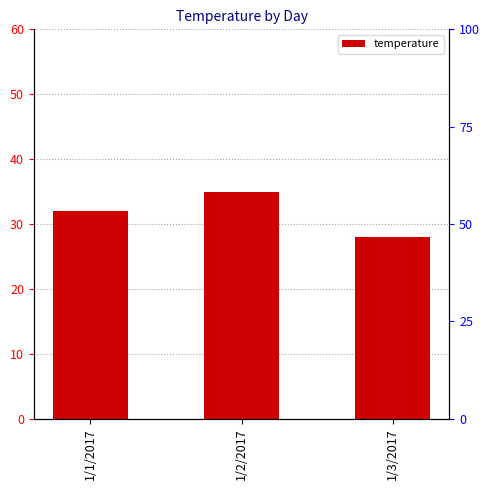

What position from the left is 1/1/2017?

1